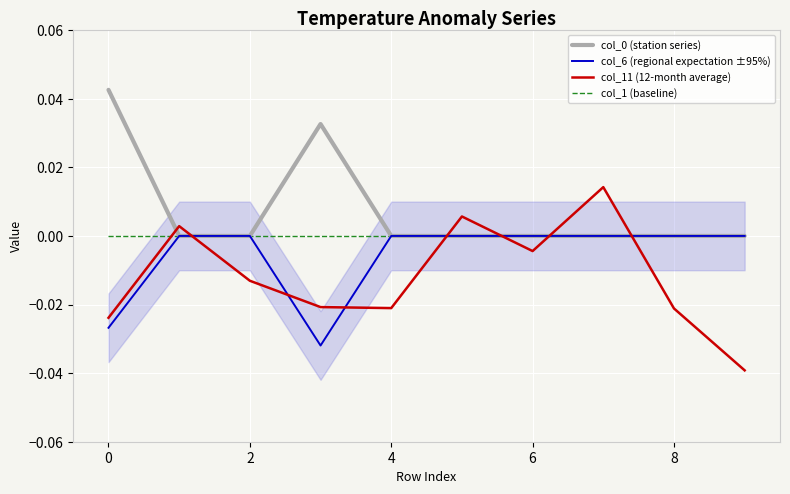

Which series has the largest total across all categories?

col_0 (station series)